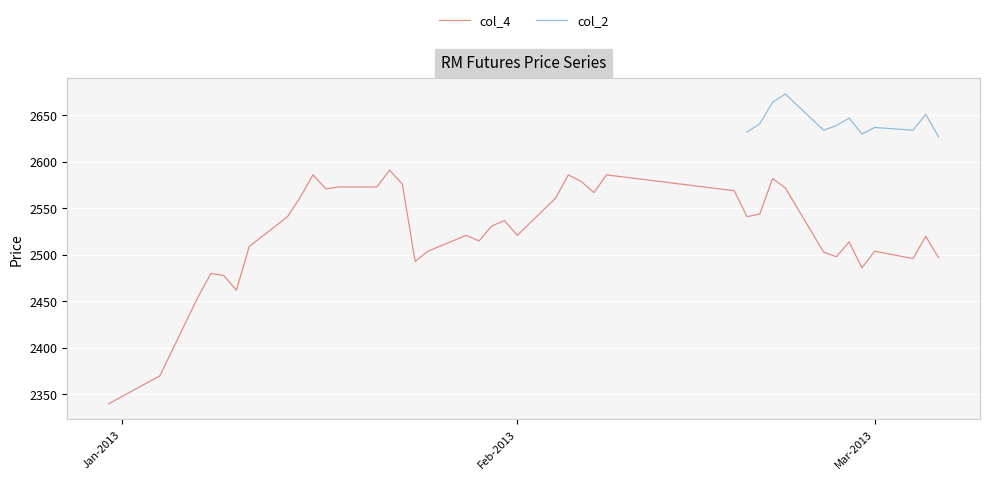

What is the highest value of the col_4 series?

2591